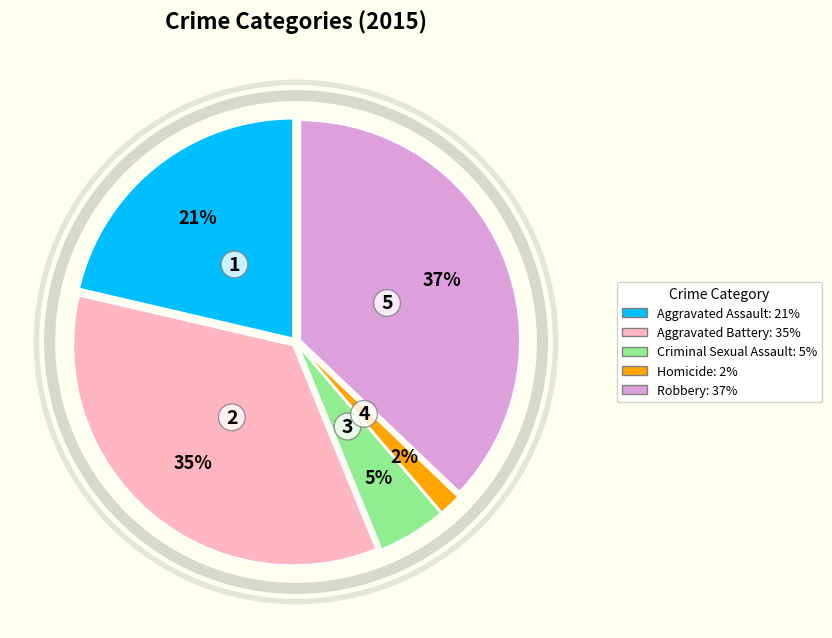

To the nearest percent, what is the average slice percentage?

20%